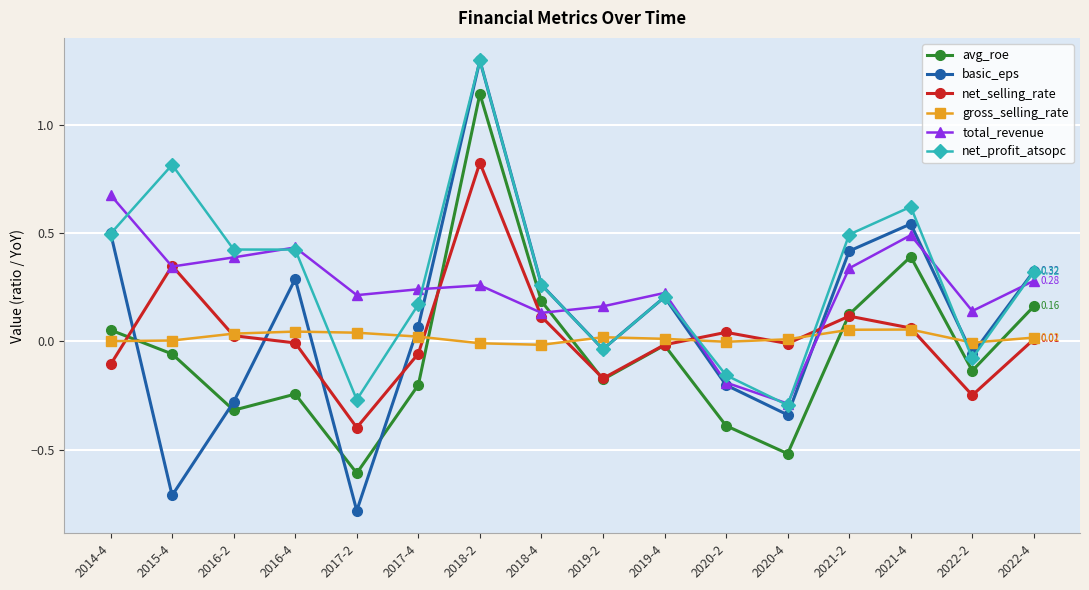

At which label does avg_roe reach its minimum?

2017-2